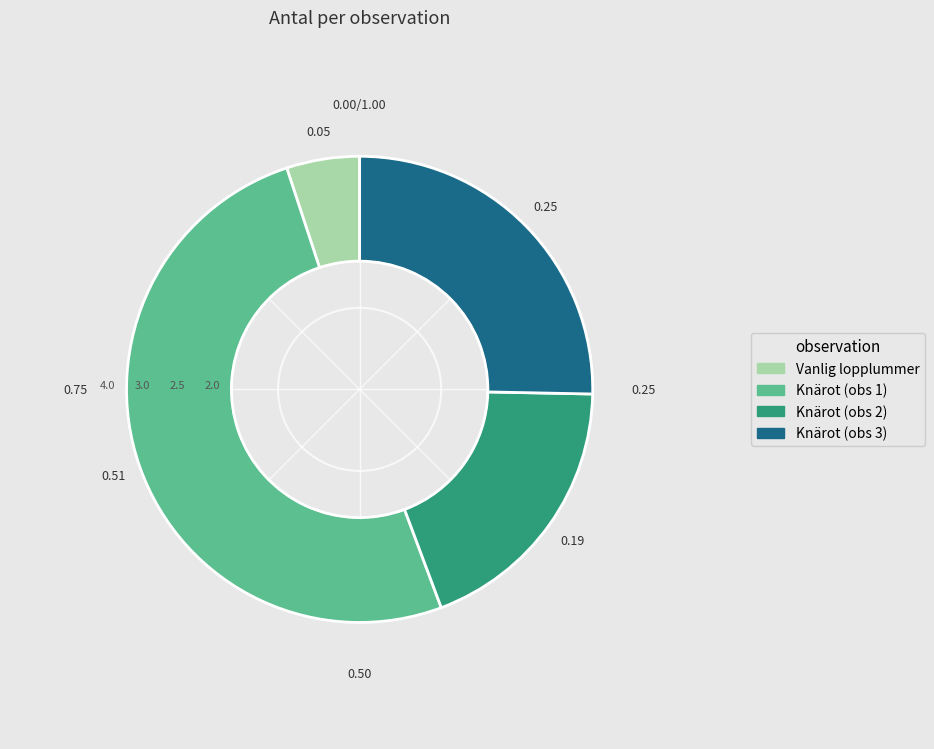

Is there any slice that represents more than half of the pie?

Yes